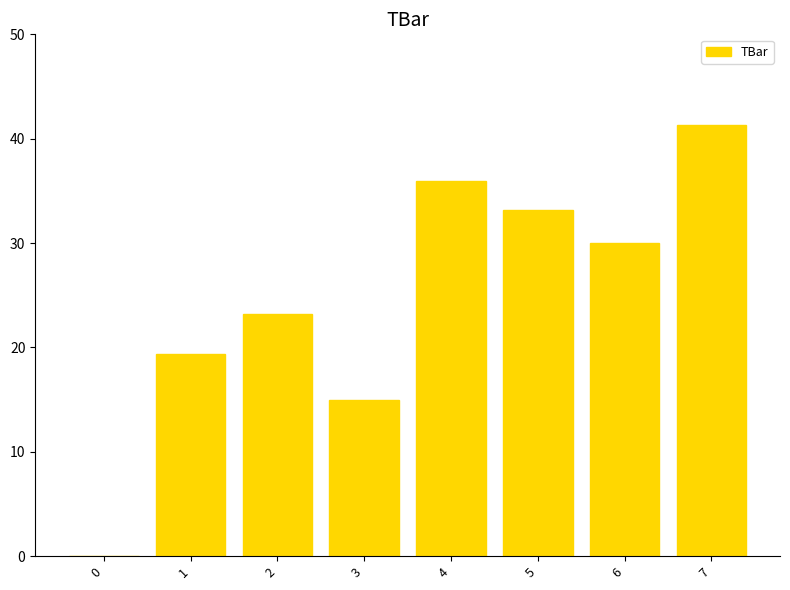

Count the number of categories in the chart.

8